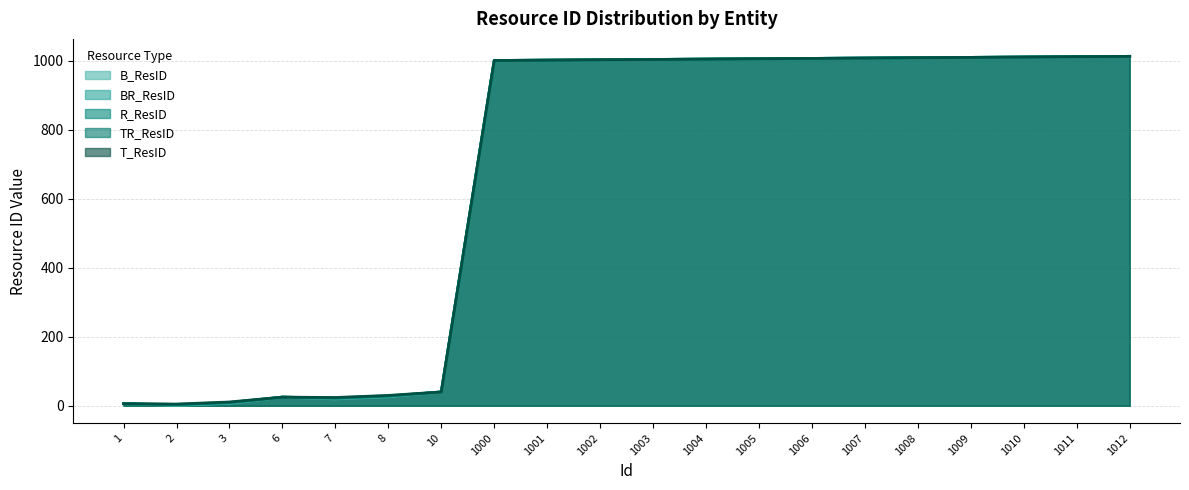

List the series in order of their overall mean, lowest first.

B_ResID, BR_ResID, R_ResID, TR_ResID, T_ResID